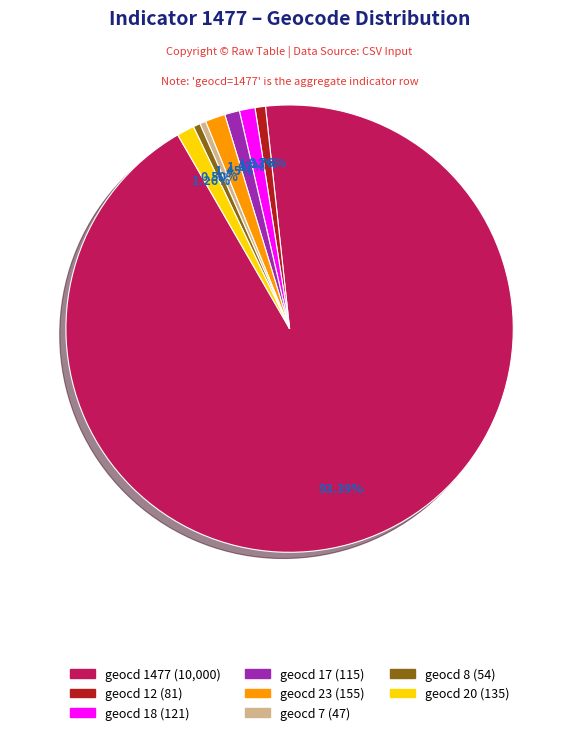

To the nearest percent, what is the difference between the largest and smallest slice percentages?

93%